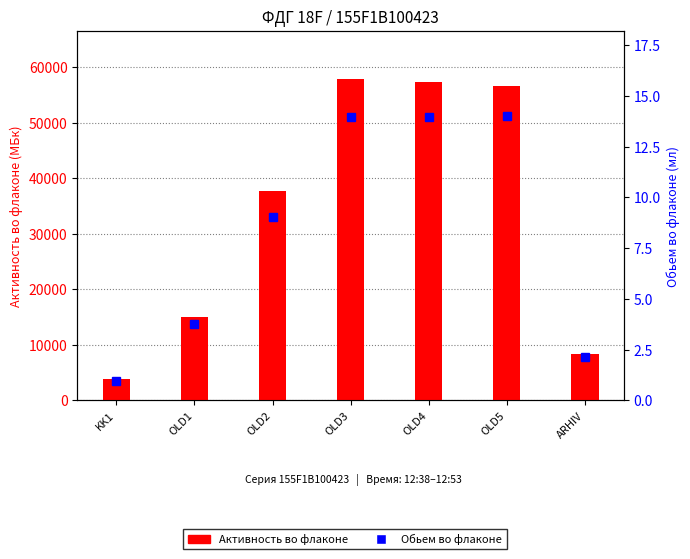

Reading left to right, what are all the values shown in this chart?

Активность во флаконе: KK1=3926.0	OLD1=14960.0	OLD2=37710.0	OLD3=57870.0	OLD4=57260.0	OLD5=56600.0	ARHIV=8381.0
Обьем во флаконе: KK1=1.0	OLD1=3.8	OLD2=9.1	OLD3=14.0	OLD4=14.0	OLD5=14.0	ARHIV=2.1